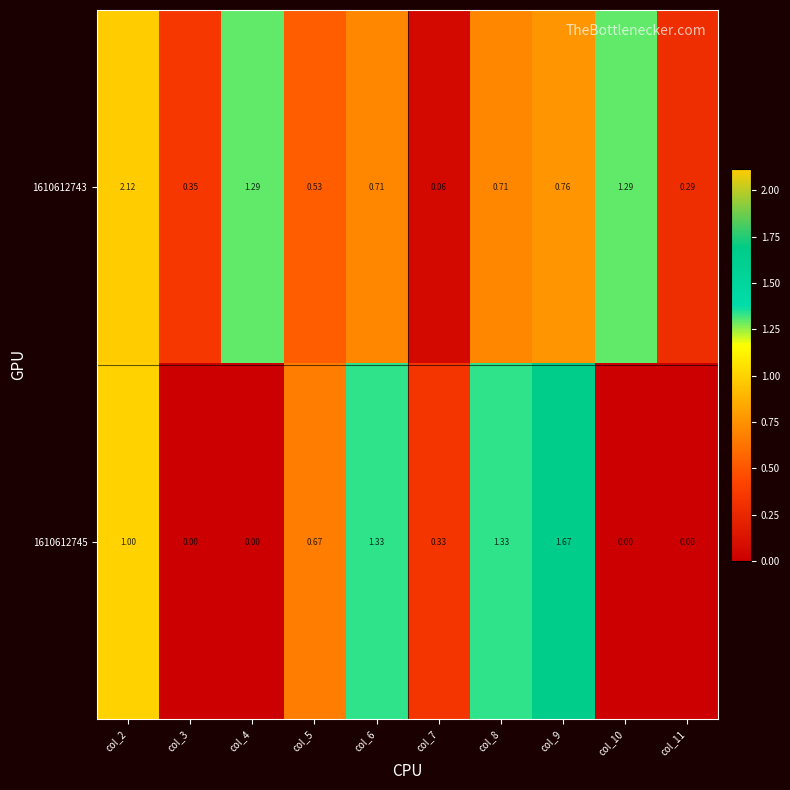

Is the value of 1610612743 at col_3 greater than the value of 1610612745 at col_3?

Yes